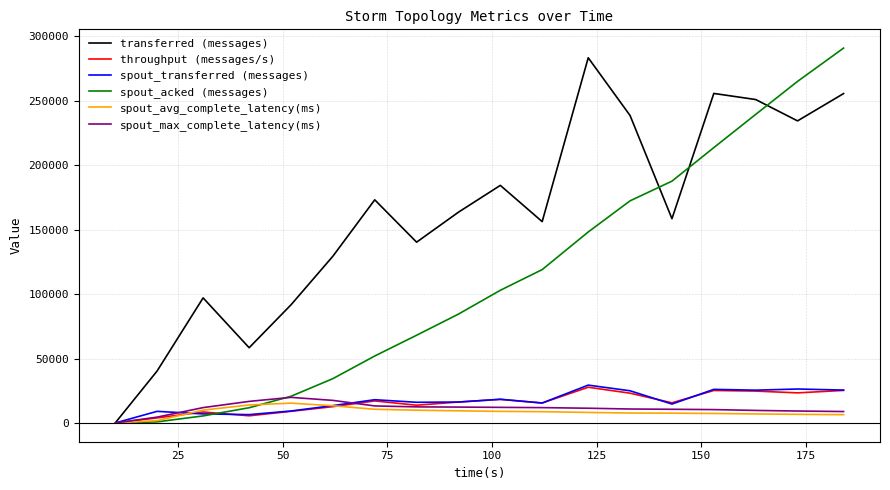

What is the highest value of the spout_avg_complete_latency(ms) series?

15389.5